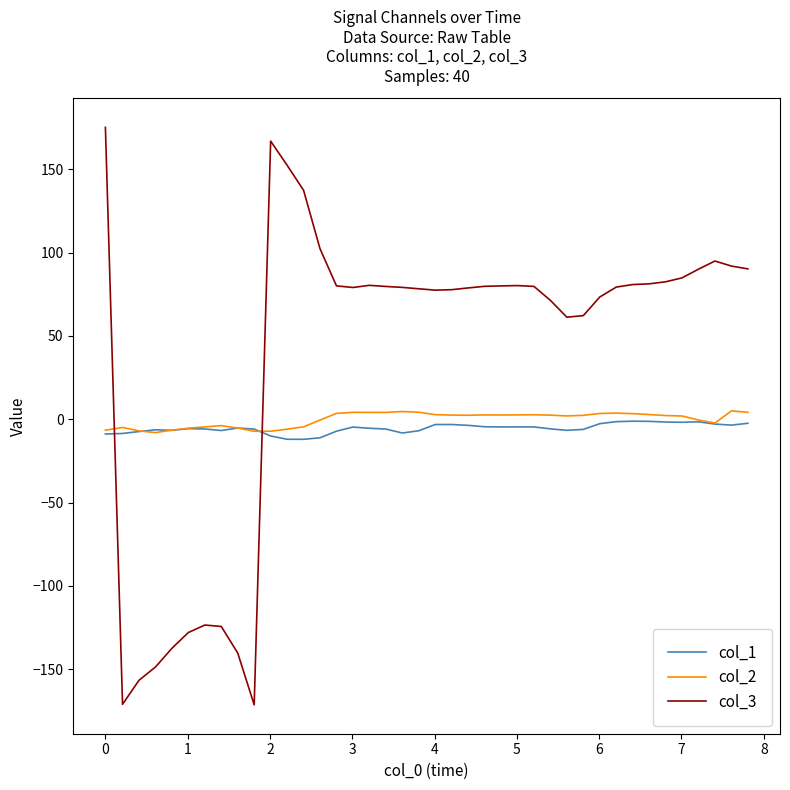

Rank the series by their maximum value, from lowest to highest.

col_1, col_2, col_3